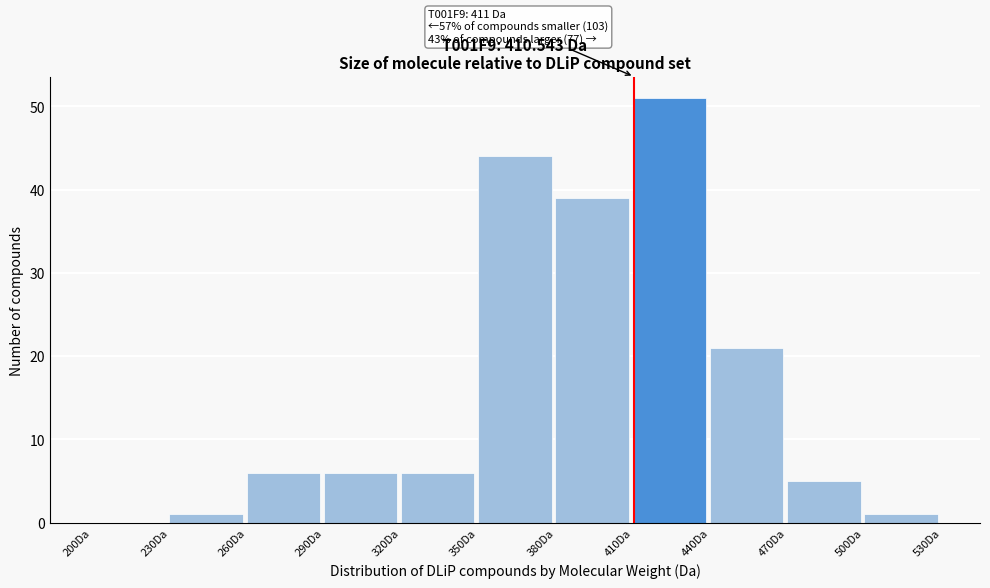

Over which range of the x-axis is the bar tallest?

410 to 440